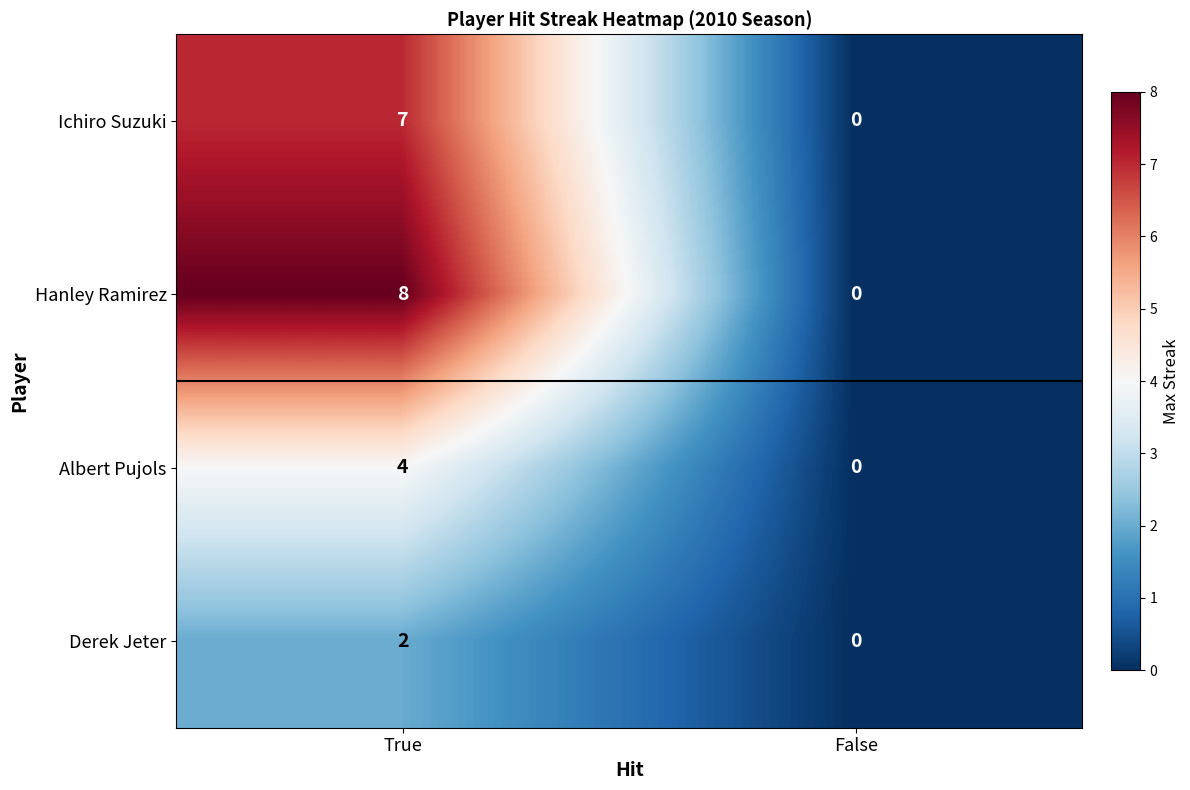

Which series changed the most between True and False?

Hanley Ramirez